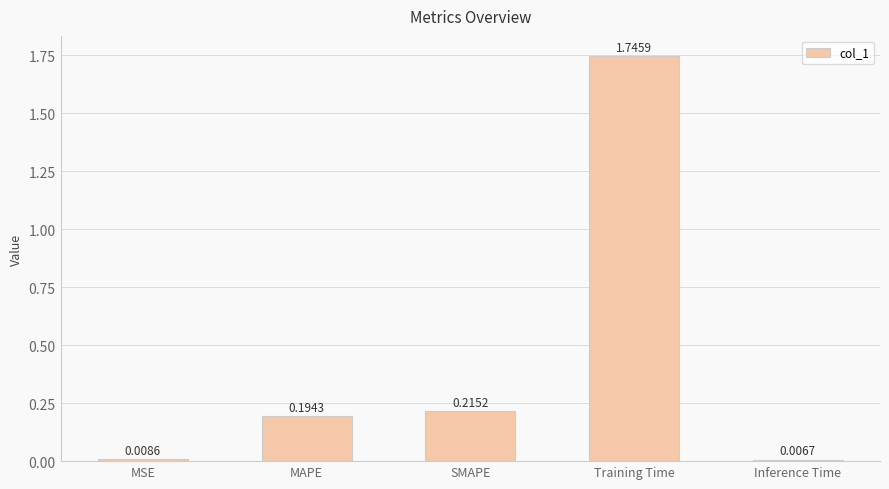

What is the change in value from MAPE to Training Time?

+1.6